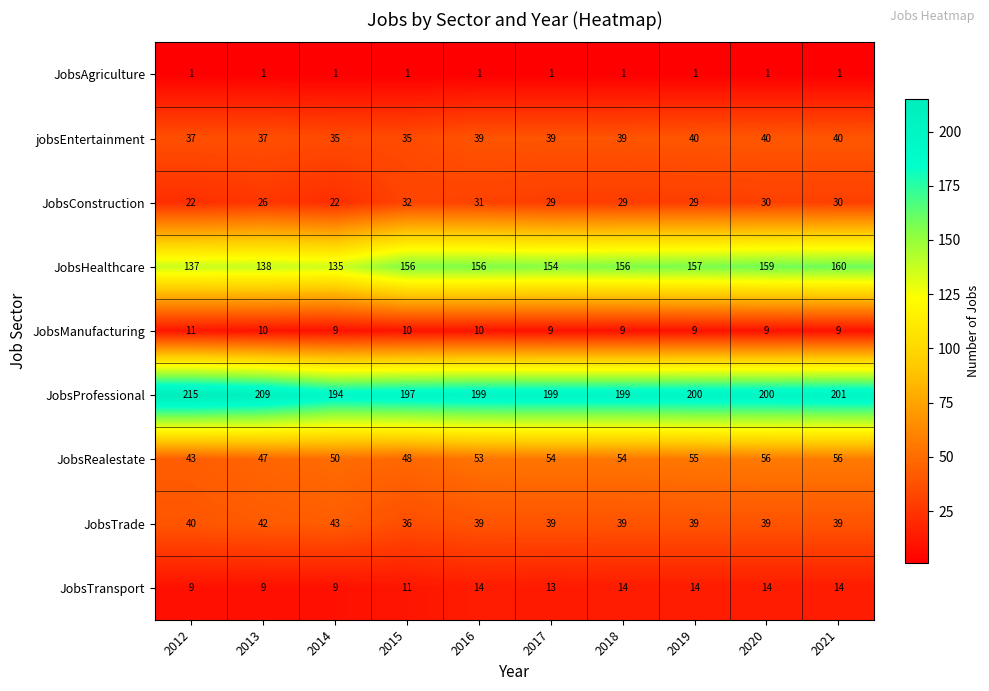

Which series changed the most between 2014 and 2020?

JobsHealthcare